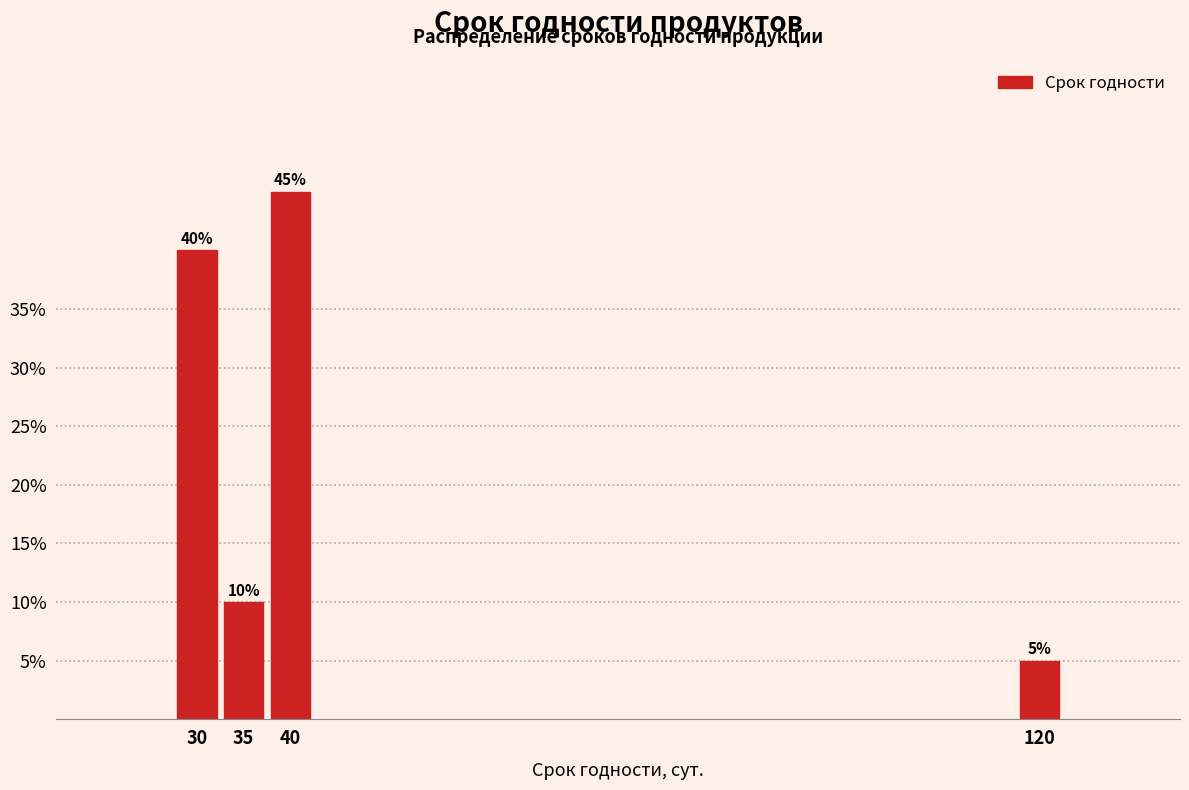

Reading right to left, list all the values displayed in this chart.

120=5	40=45	35=10	30=40